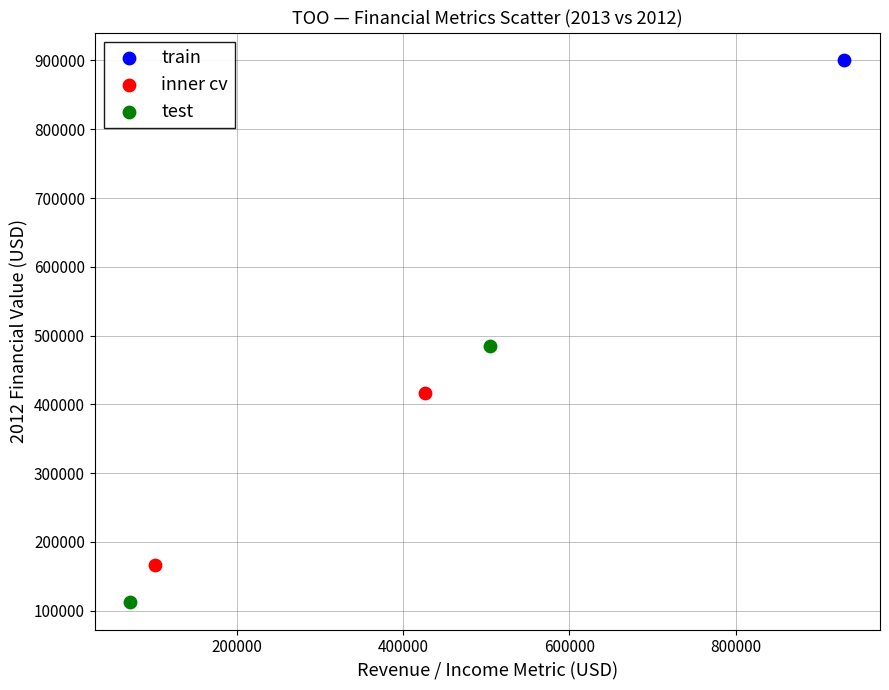

What are all the series names shown in the legend?

train, inner cv, test